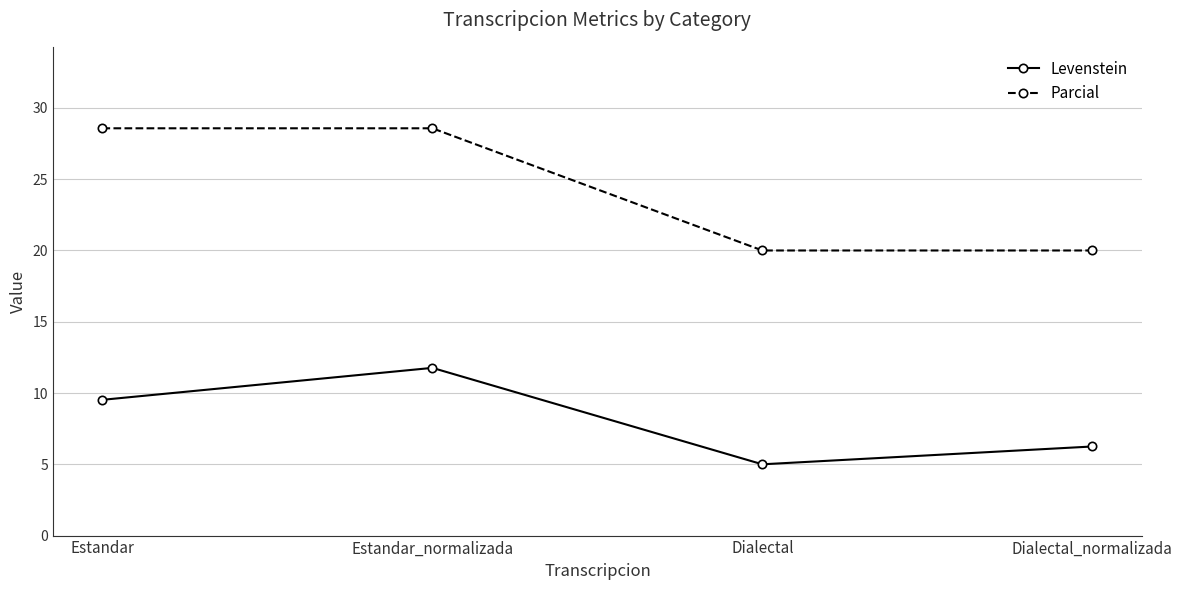

The value of Levenstein at Estandar_normalizada is 11.8. True or false?

True